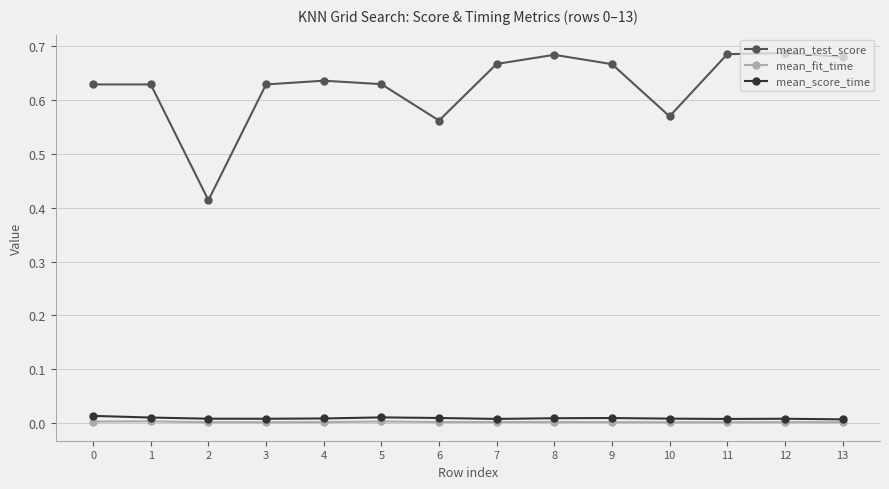

True or false: mean_test_score has a value of 0.4 at 1.

False